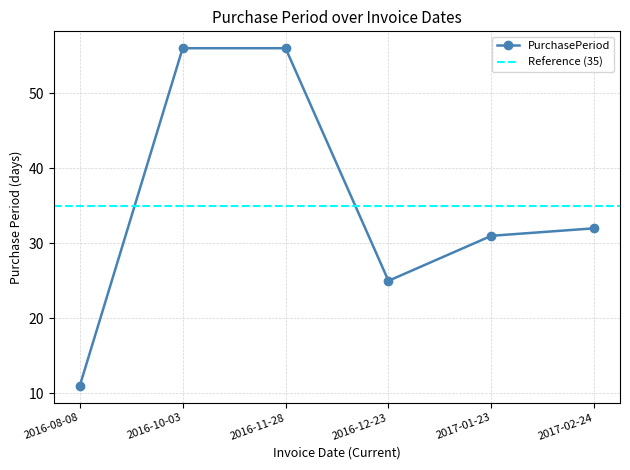

True or false: the data shows 11 at 2016-08-08.

True